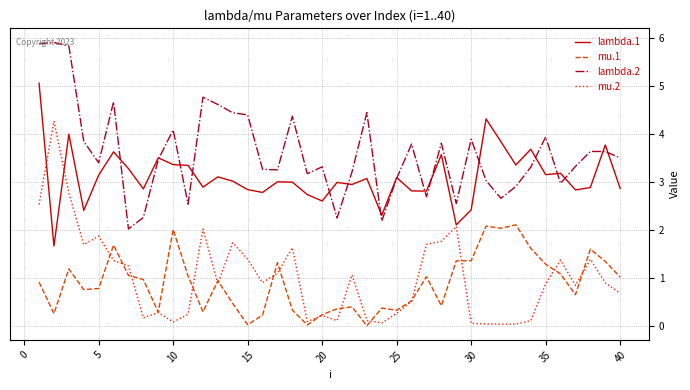

Which series has the largest total across all categories?

lambda.2